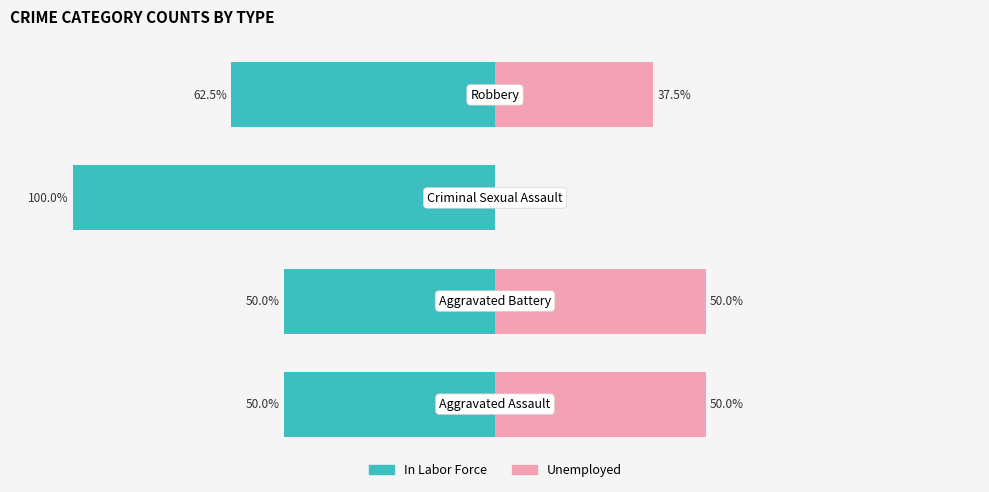

How many groups of bars are there?

4